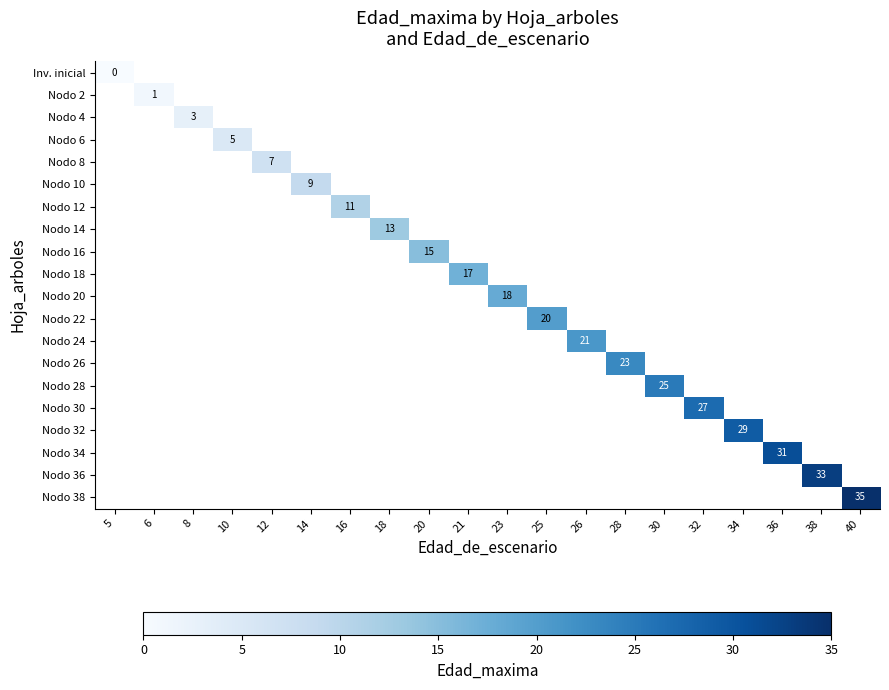

List the series in order of their overall mean, lowest first.

Inv. inicial, Nodo 2, Nodo 4, Nodo 6, Nodo 8, Nodo 10, Nodo 12, Nodo 14, Nodo 16, Nodo 18, Nodo 20, Nodo 22, Nodo 24, Nodo 26, Nodo 28, Nodo 30, Nodo 32, Nodo 34, Nodo 36, Nodo 38